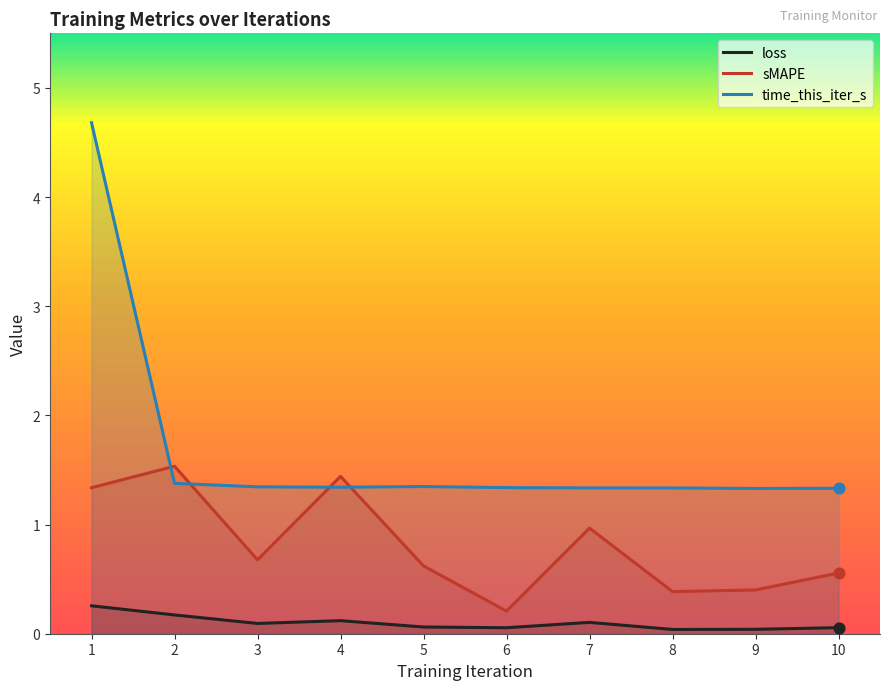

What are all the series names shown in the legend?

loss, sMAPE, time_this_iter_s